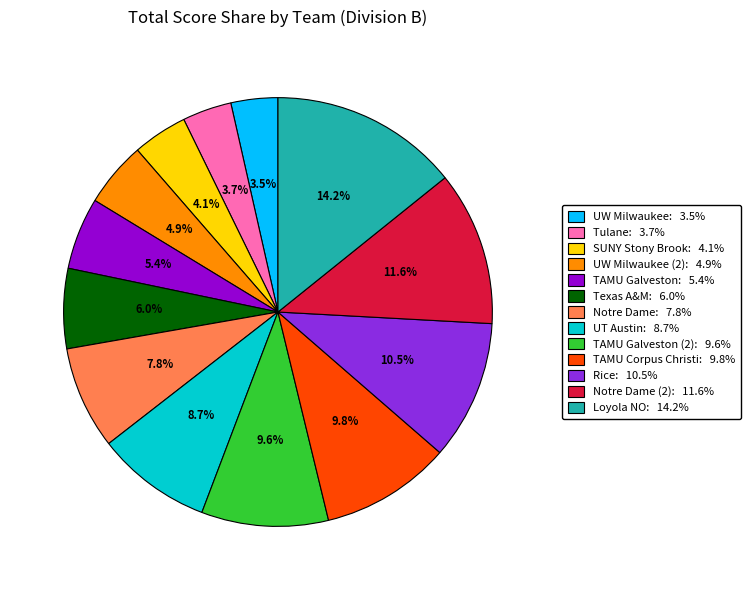

How many segments does this pie chart have?

13